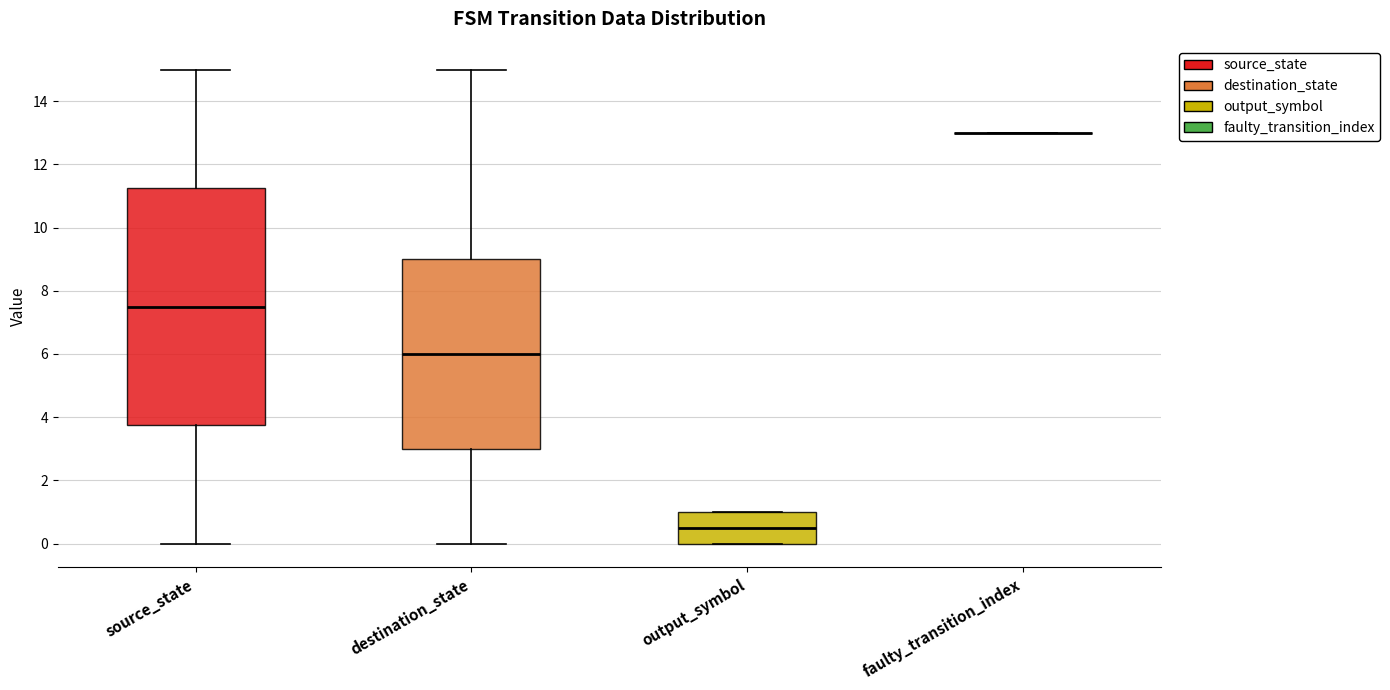

Where does the lower whisker of the box for destination_state end on the y-axis? The values are not printed on the chart, so give them approximately, as read against the axis.

0.0